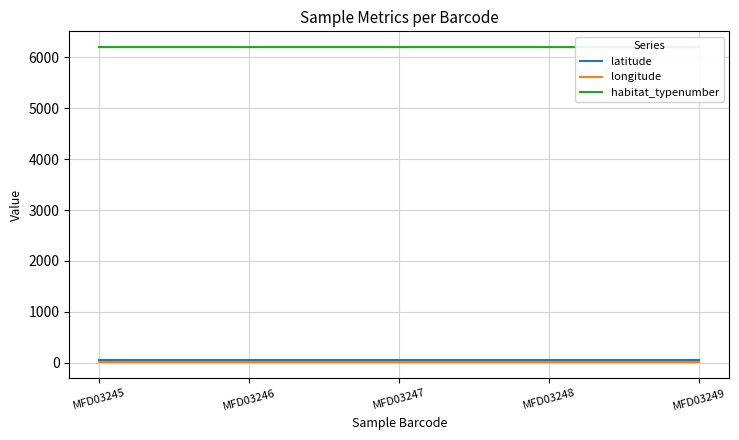

What is the value of the longitude point at the 4th from the left?

8.8